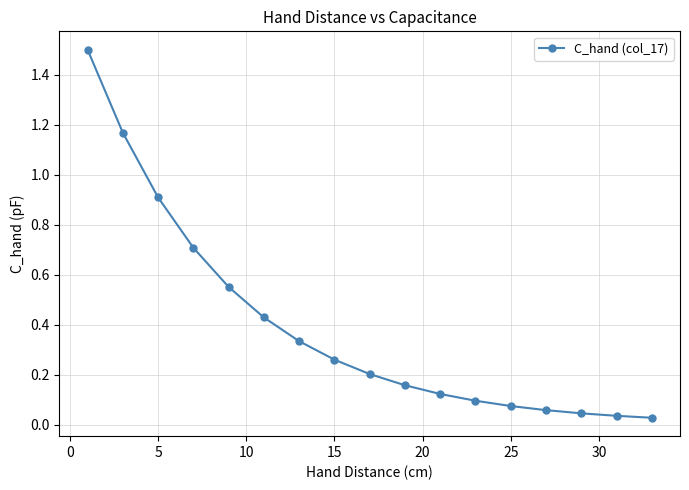

What is the maximum value shown in the chart?

1.5